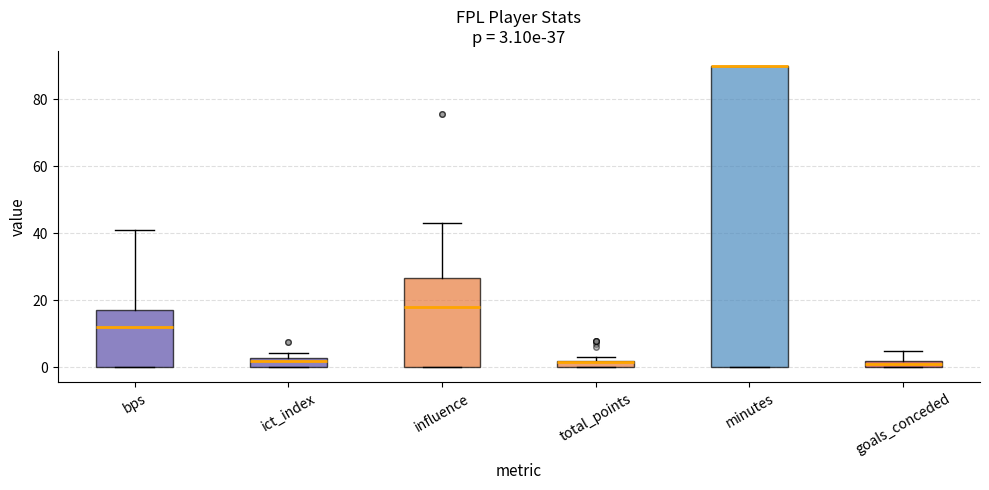

Which box is the tallest, from its lower edge to its upper edge?

minutes